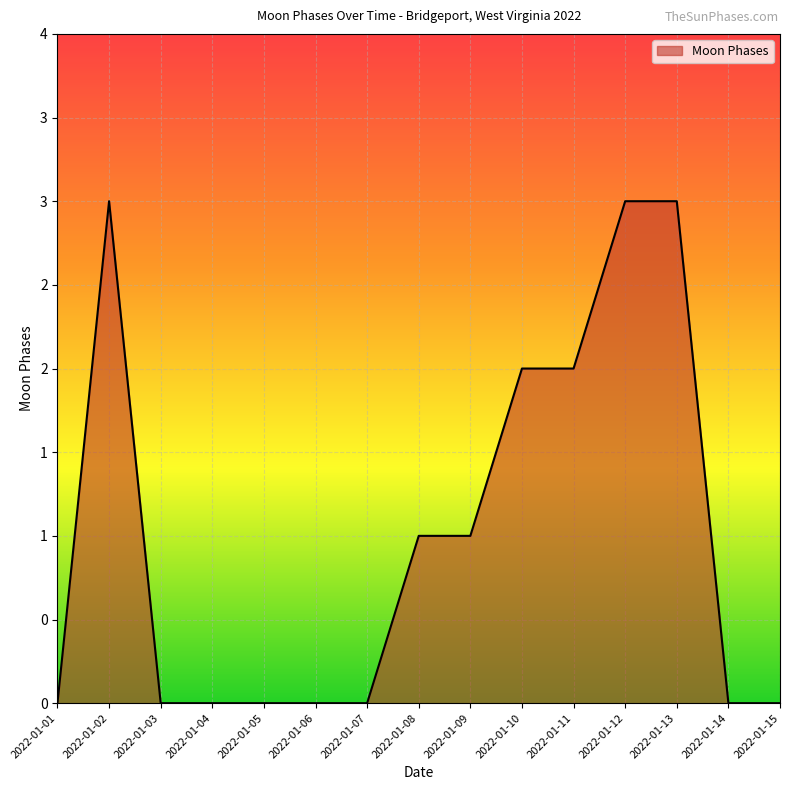

The value at 2022-01-01 is 0. True or false?

True